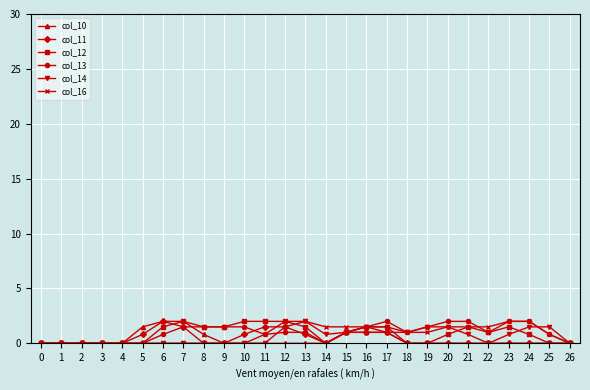

How many data points in col_12 are less than 1?

13